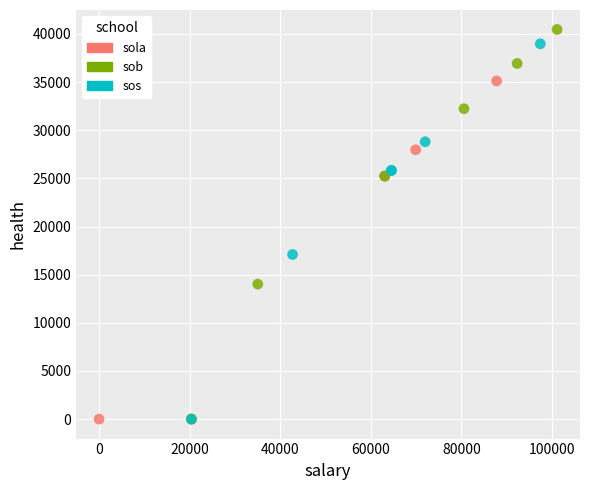

Which series has the largest Y range (max minus min)?

sob